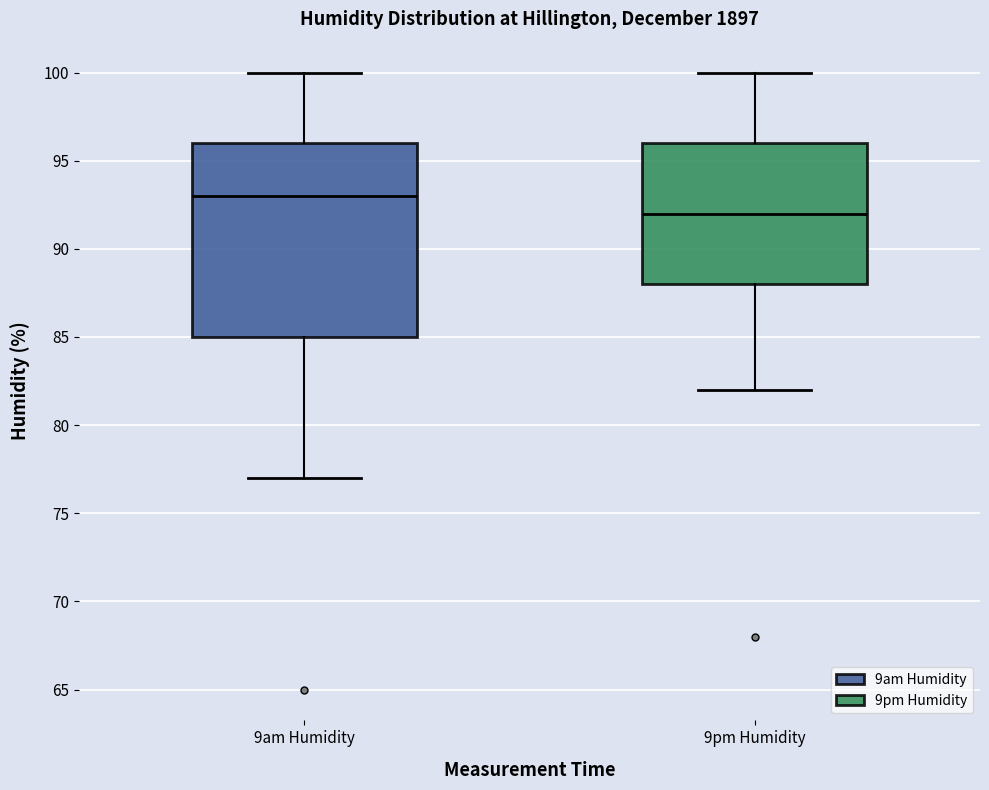

Where does the upper whisker of the box for 9am Humidity end on the y-axis? The values are not printed on the chart, so give them approximately, as read against the axis.

100